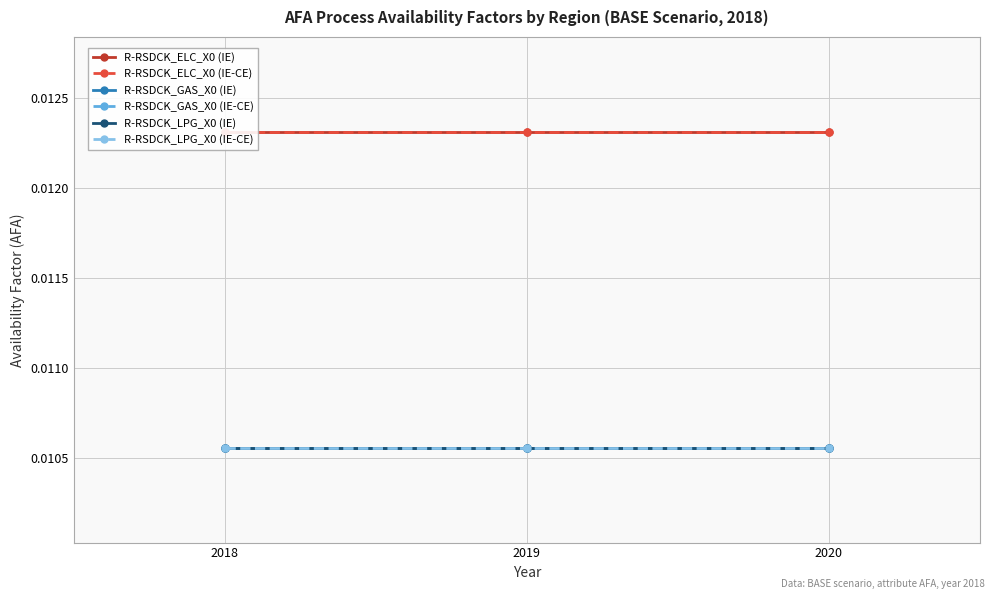

At which label does R-RSDCK_ELC_X0 (IE-CE) reach its peak?

2018